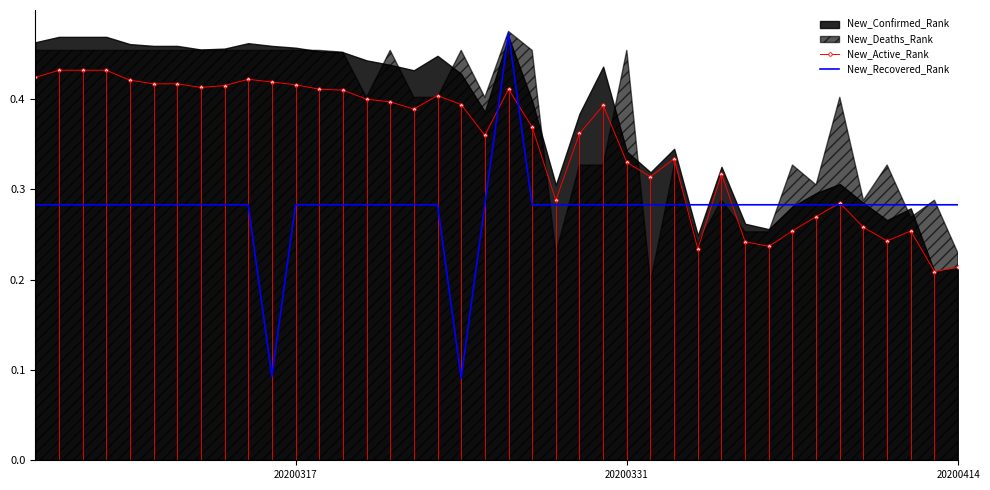

What position from the left is 20200331?

26